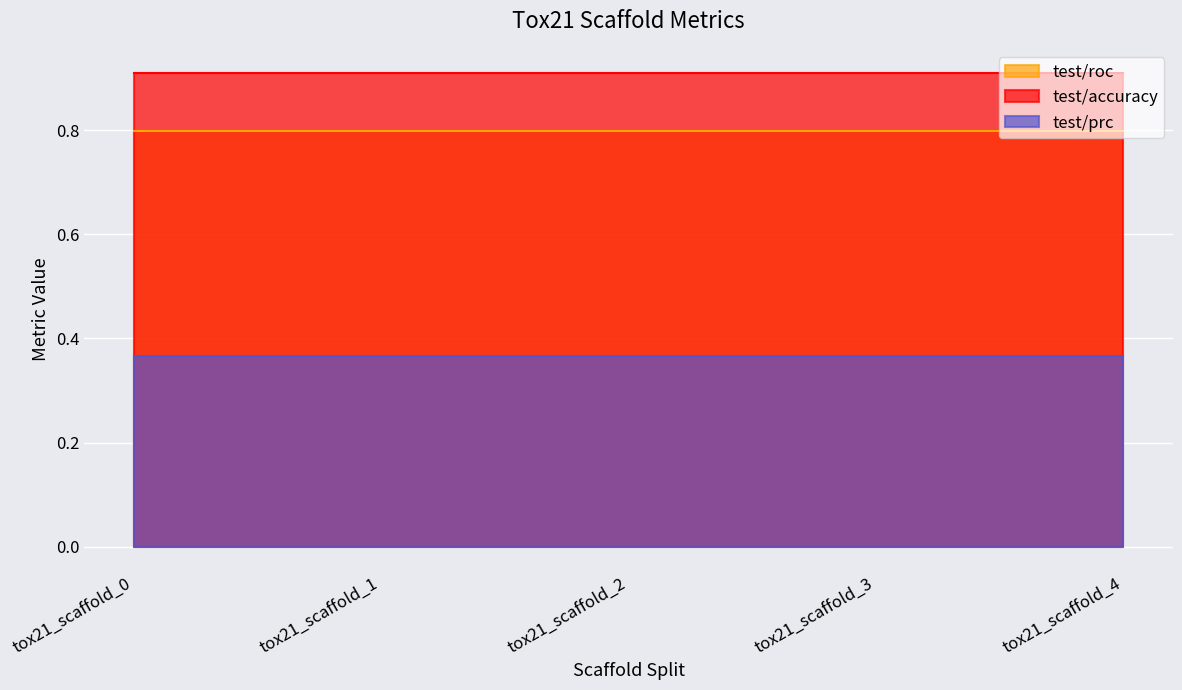

True or false: test/prc and test/roc intersect in this chart.

False